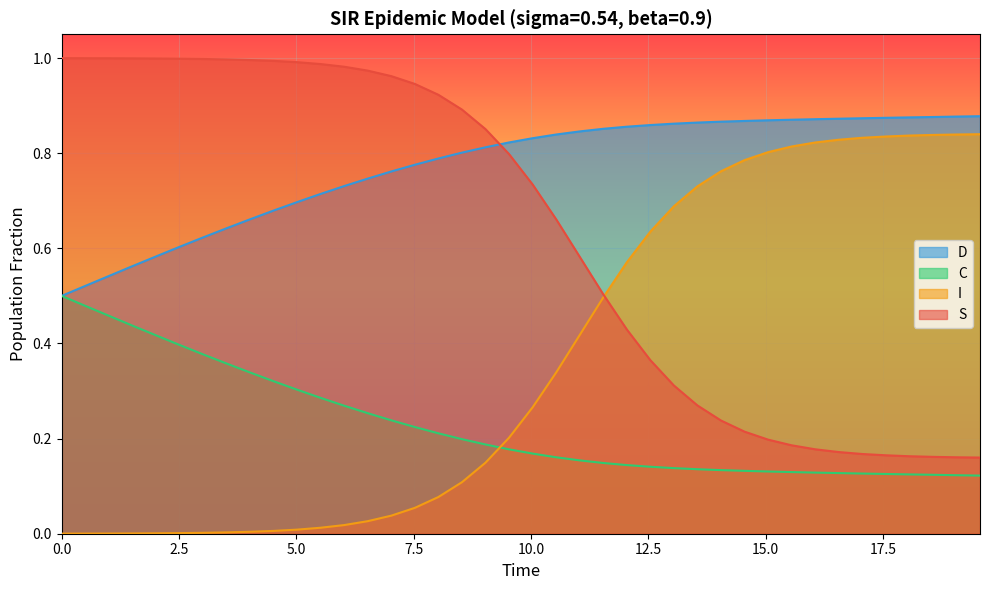

List the series in order of their overall mean, lowest first.

C, I, S, D